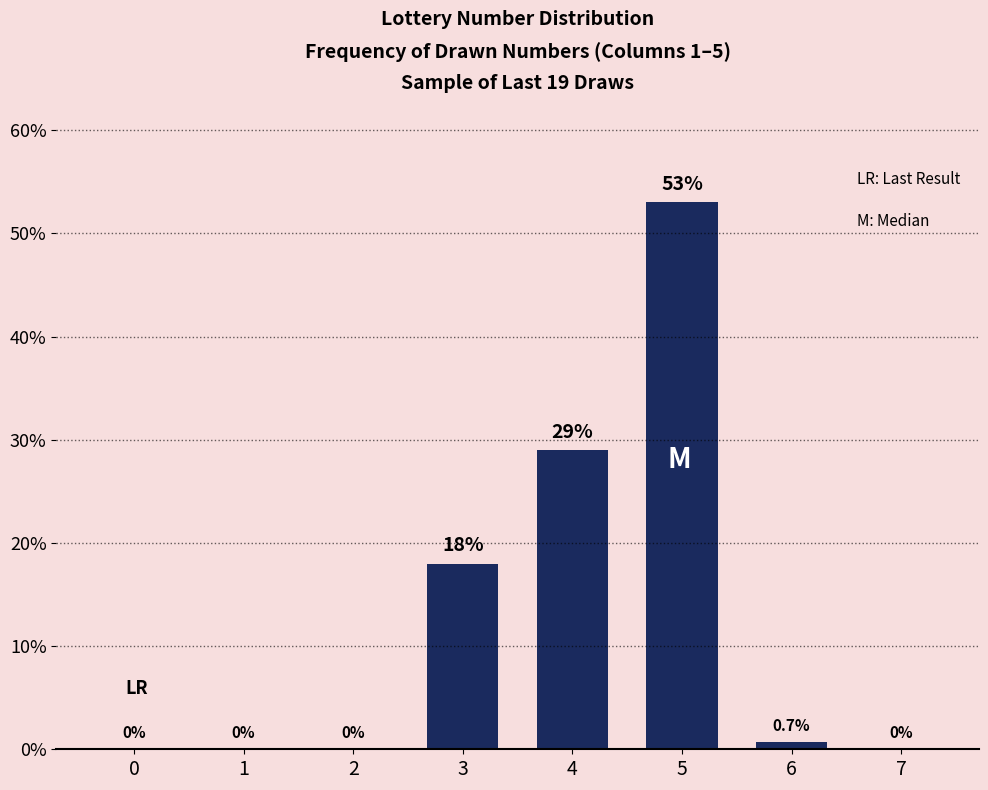

Where is the data nearest to the value 26?

4